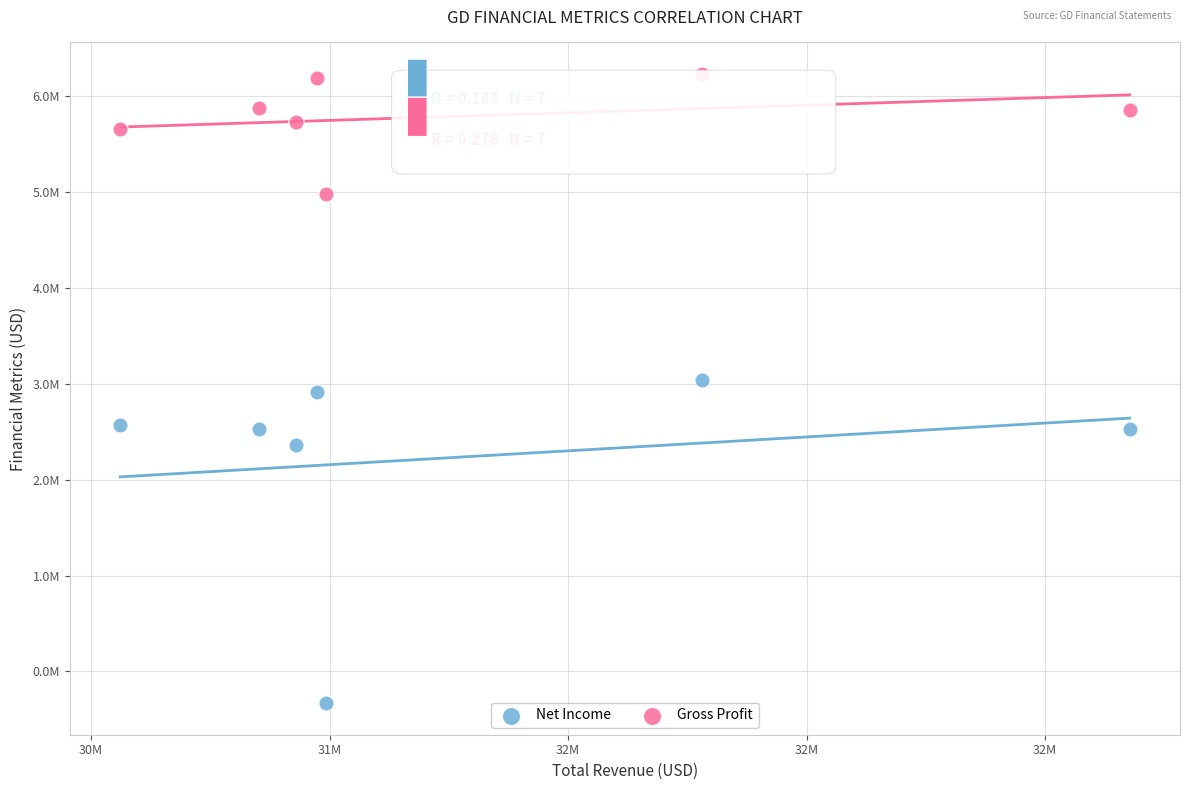

Which series has the widest spread of Y values?

Net Income